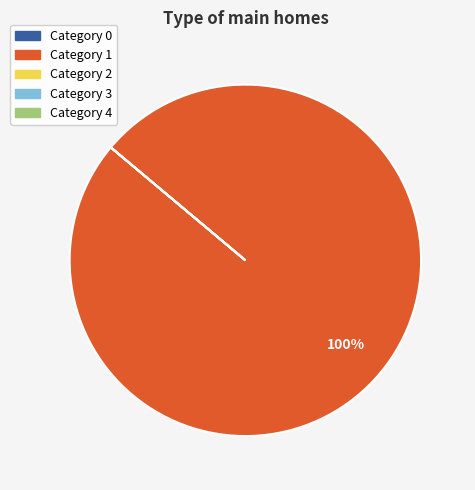

Is there any slice that represents more than half of the pie?

Yes